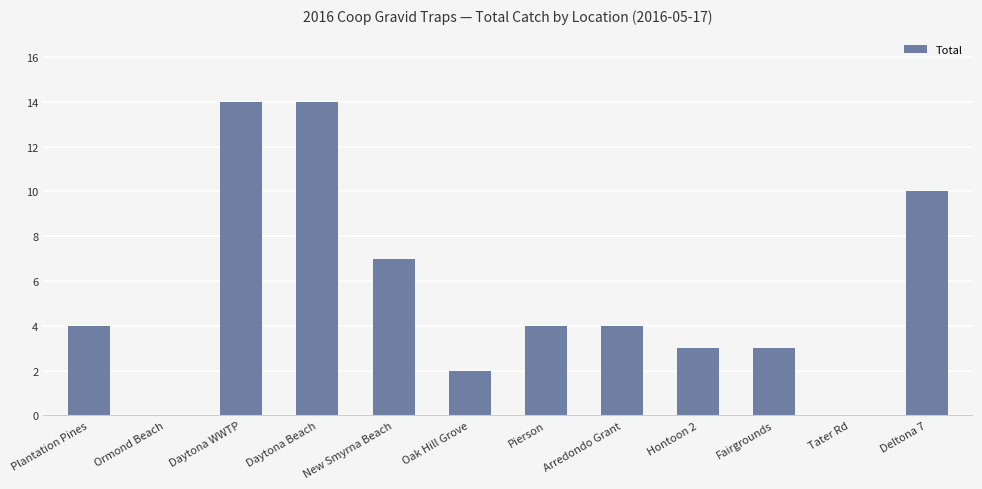

What is the change in value from Arredondo Grant to Fairgrounds?

-1